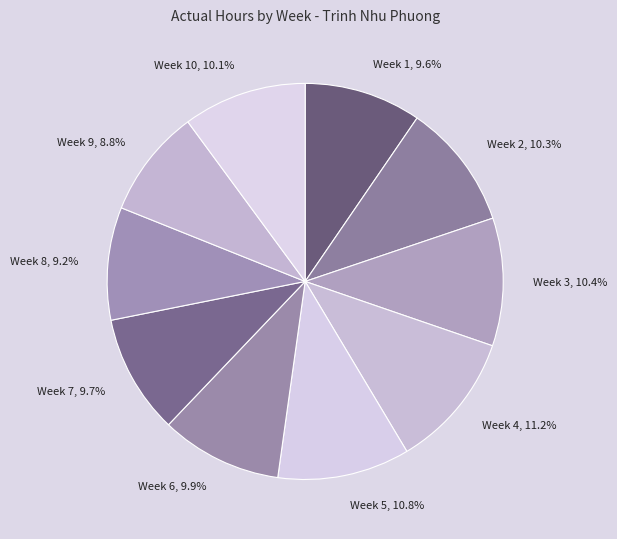

Between Week 7, 9.7% and Week 3, 10.4%, which is larger?

Week 3, 10.4%